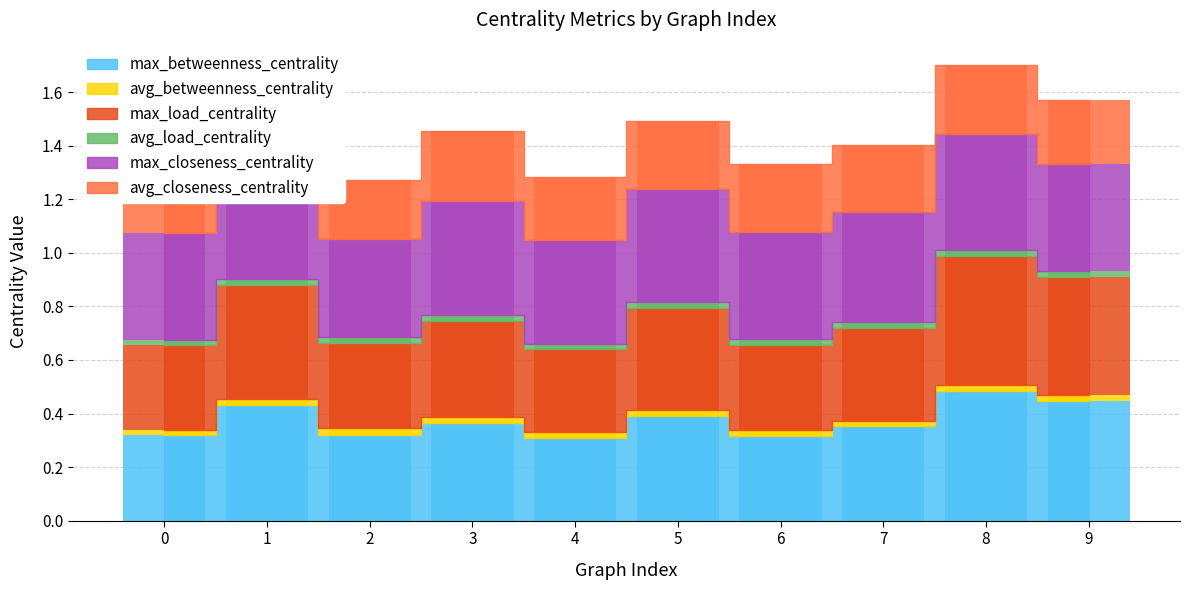

What is the sum of all max_betweenness_centrality values?

3.7